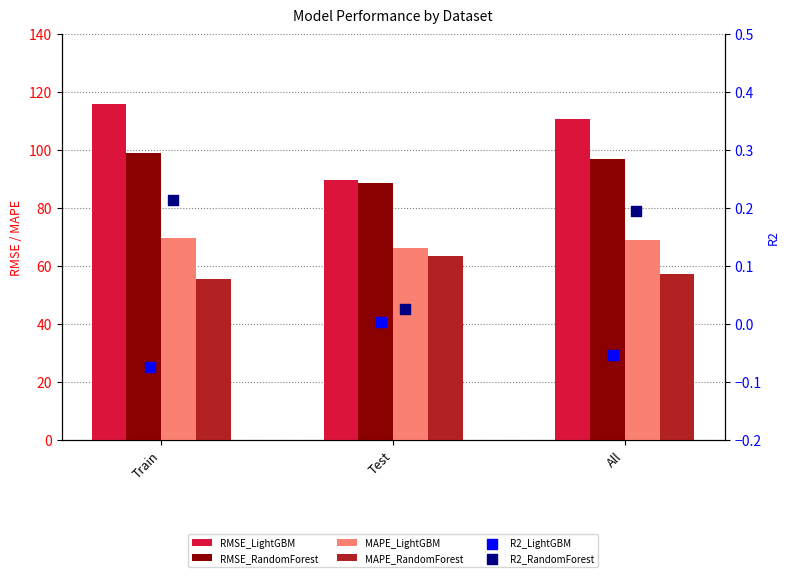

Which series has the largest Y range (max minus min)?

RMSE_LightGBM